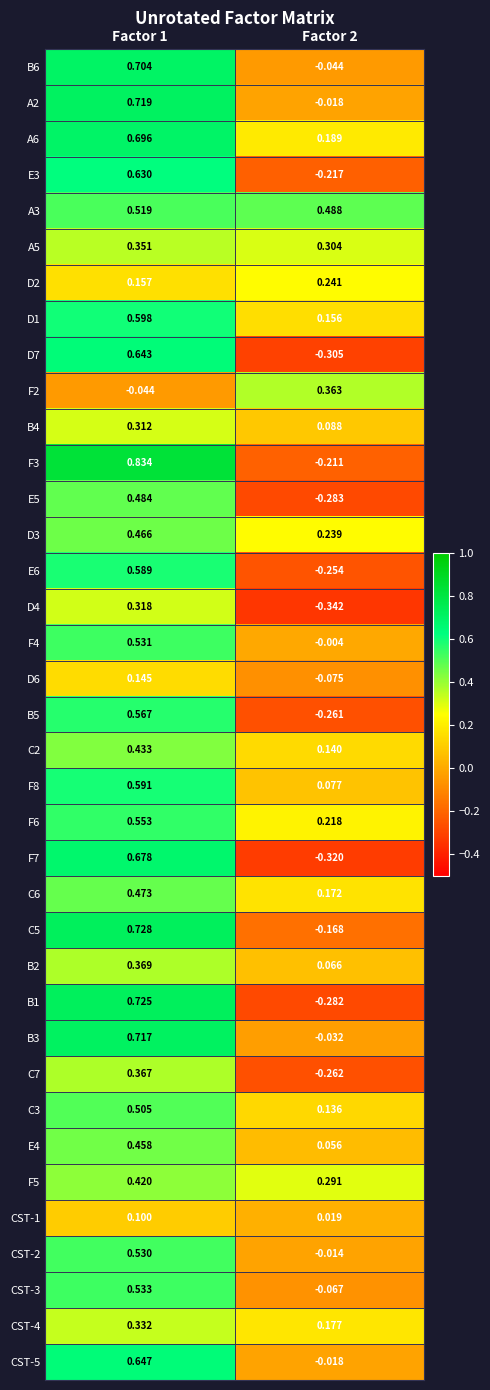

Is the value of B2 at Factor 1 greater than the value of CST-4 at Factor 2?

Yes